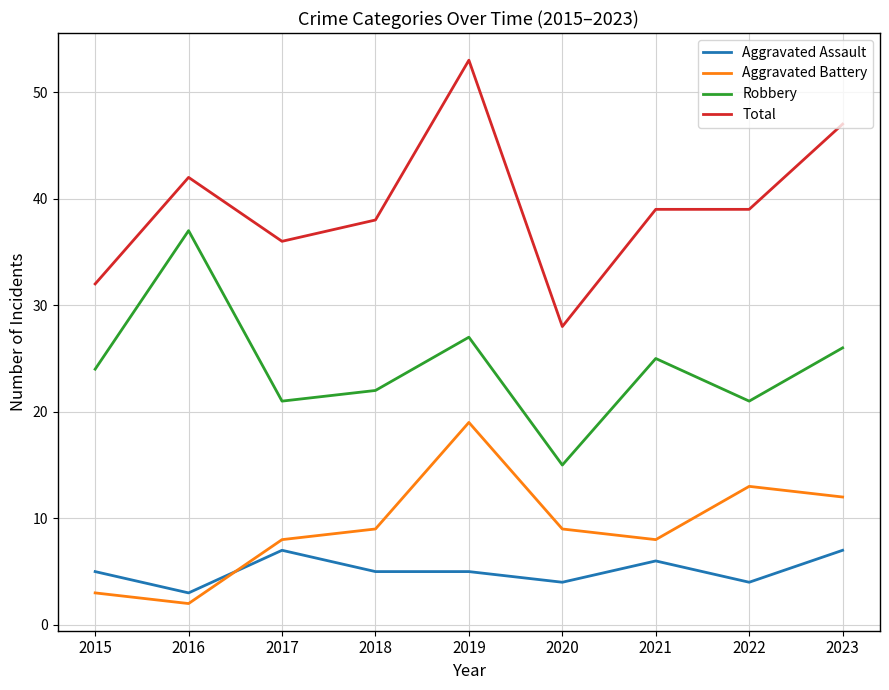

True or false: Total and Robbery cross at least once.

False